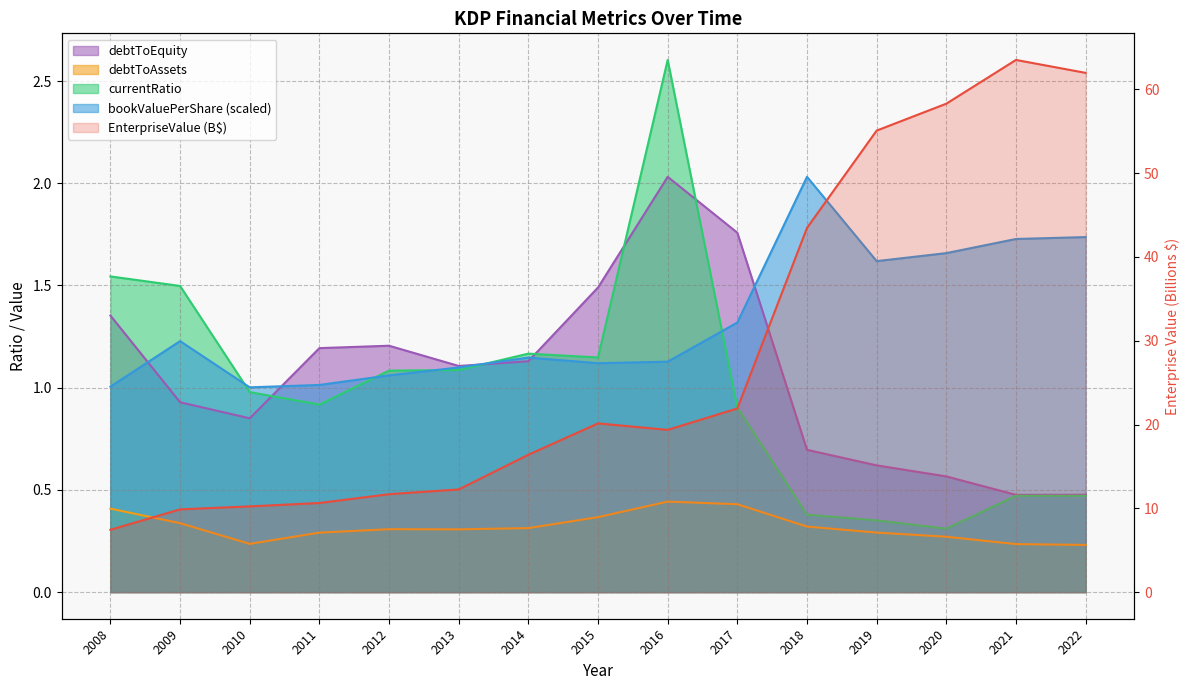

True or false: currentRatio and debtToAssets cross at least once.

False